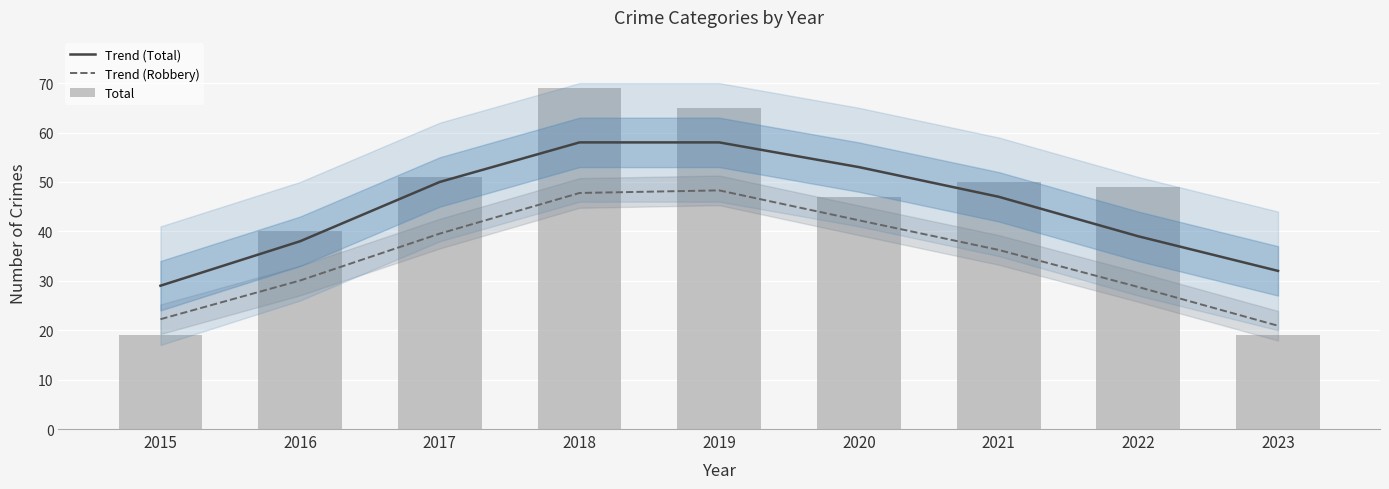

Is the value of Trend (Robbery) at 2019 greater than the value of Total at 2016?

Yes